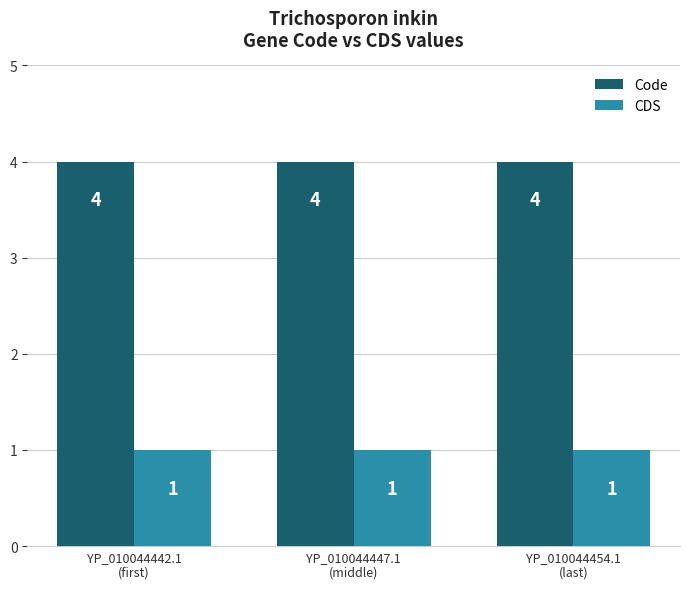

Rank the series by their maximum value, from lowest to highest.

CDS, Code